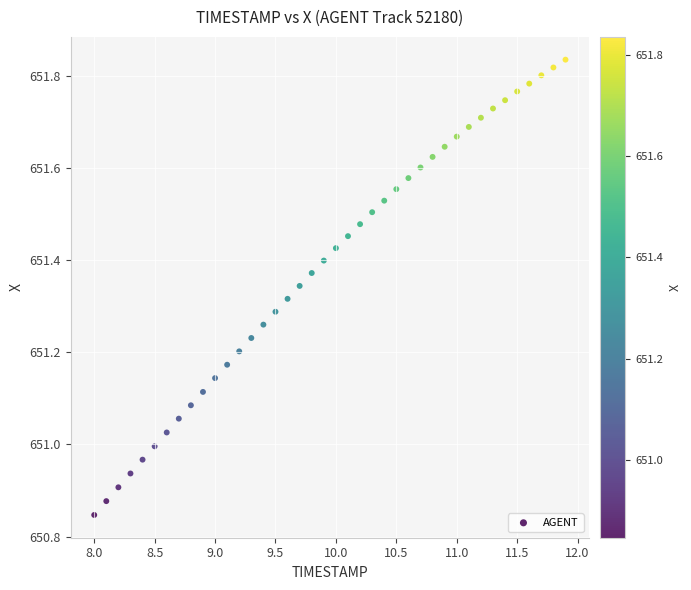

What is the range of X values (max minus min)?

3.9